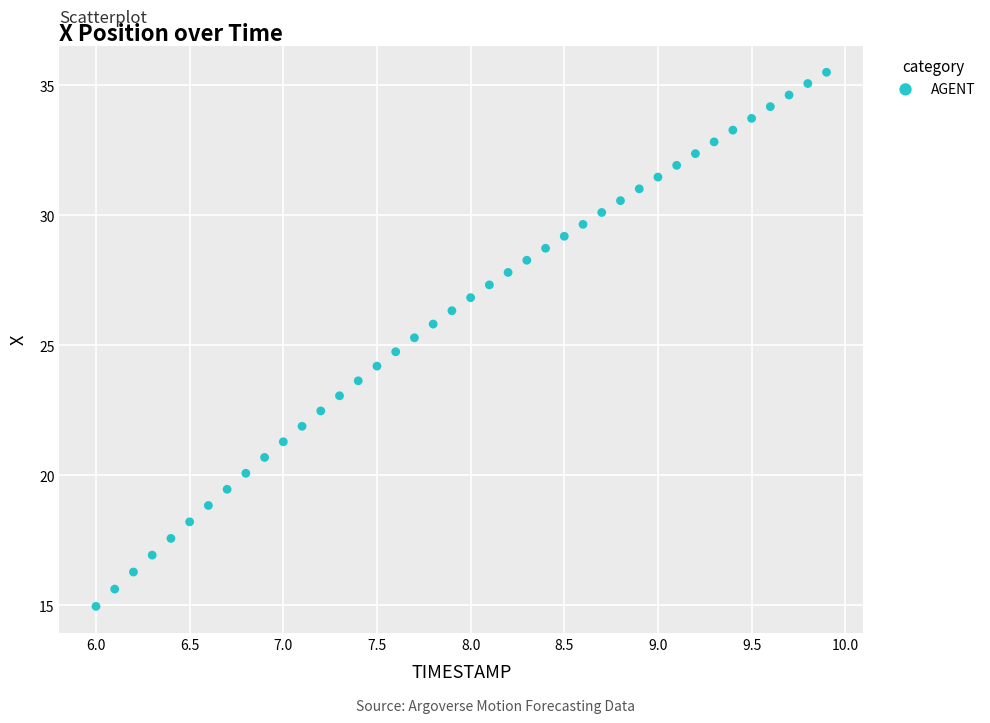

What is the range of Y values (max minus min)?

20.5